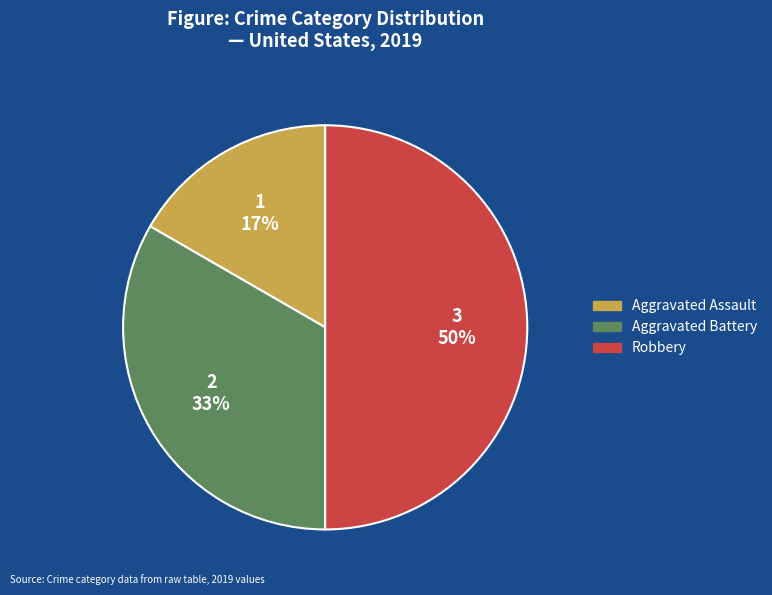

To the nearest percent, what is the average slice percentage?

33%